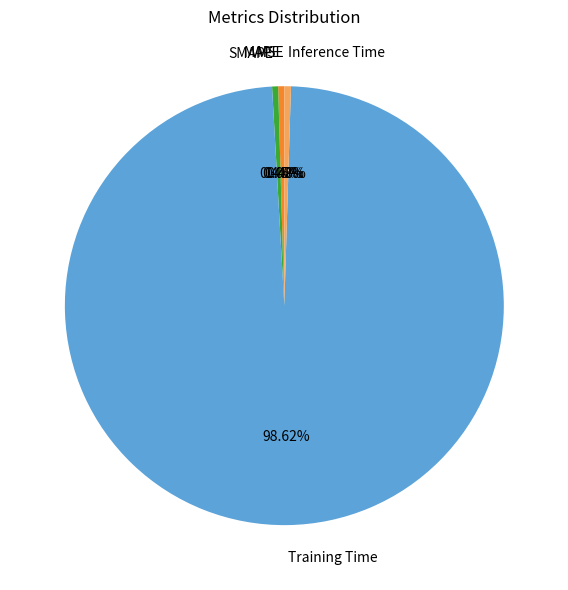

True or false: Training Time accounts for 91% of the total.

False